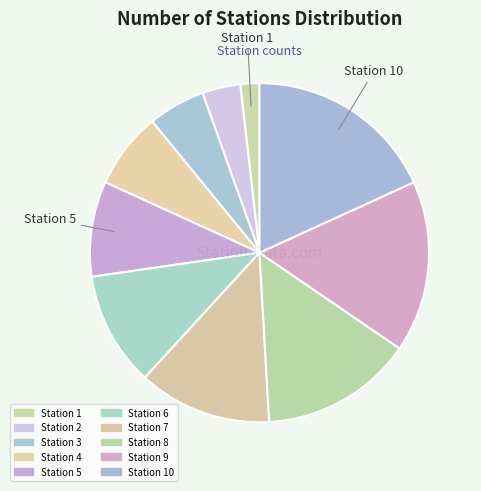

How many slices are in this pie chart?

10